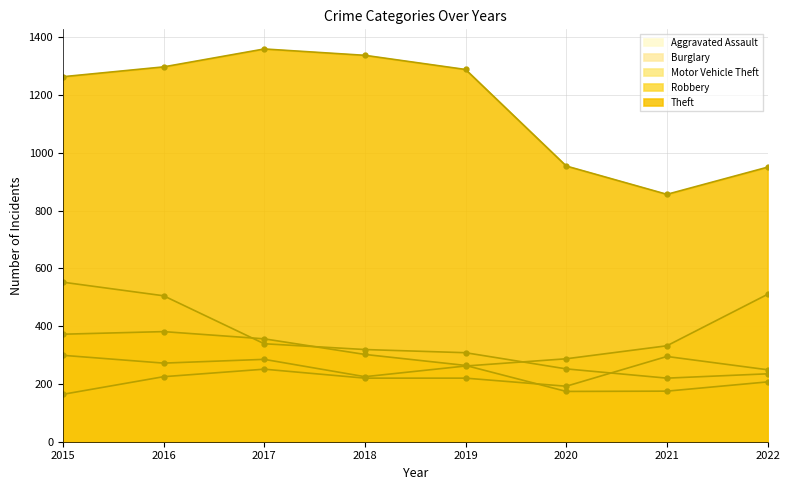

Rank the series by their maximum value, from lowest to highest.

Aggravated Assault, Robbery, Motor Vehicle Theft, Burglary, Theft